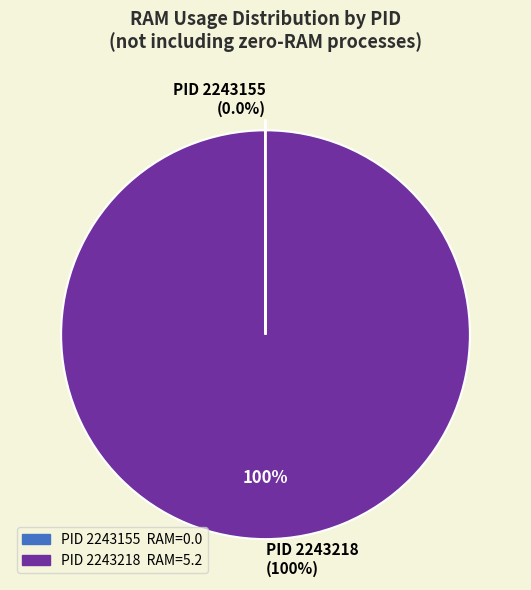

Which category has the smallest portion of the pie?

2243155